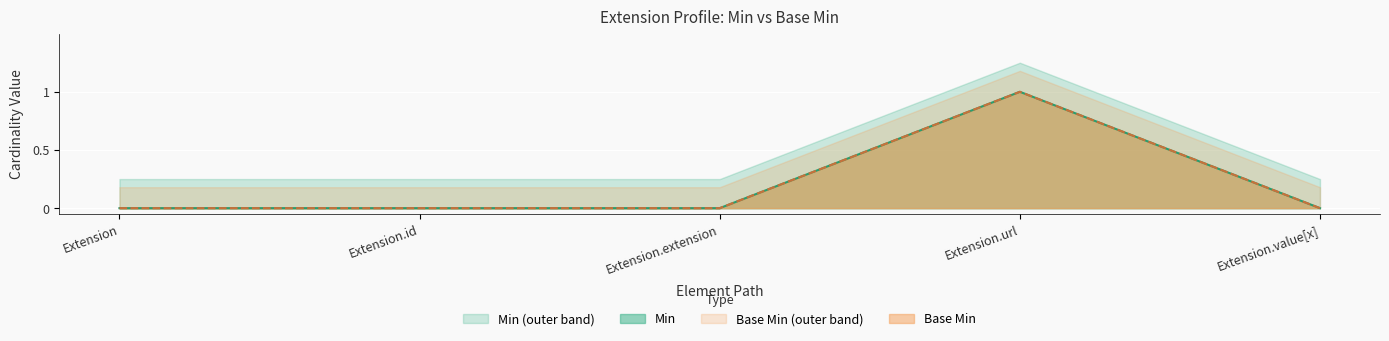

Where is Base Min nearest to the value 0?

Extension